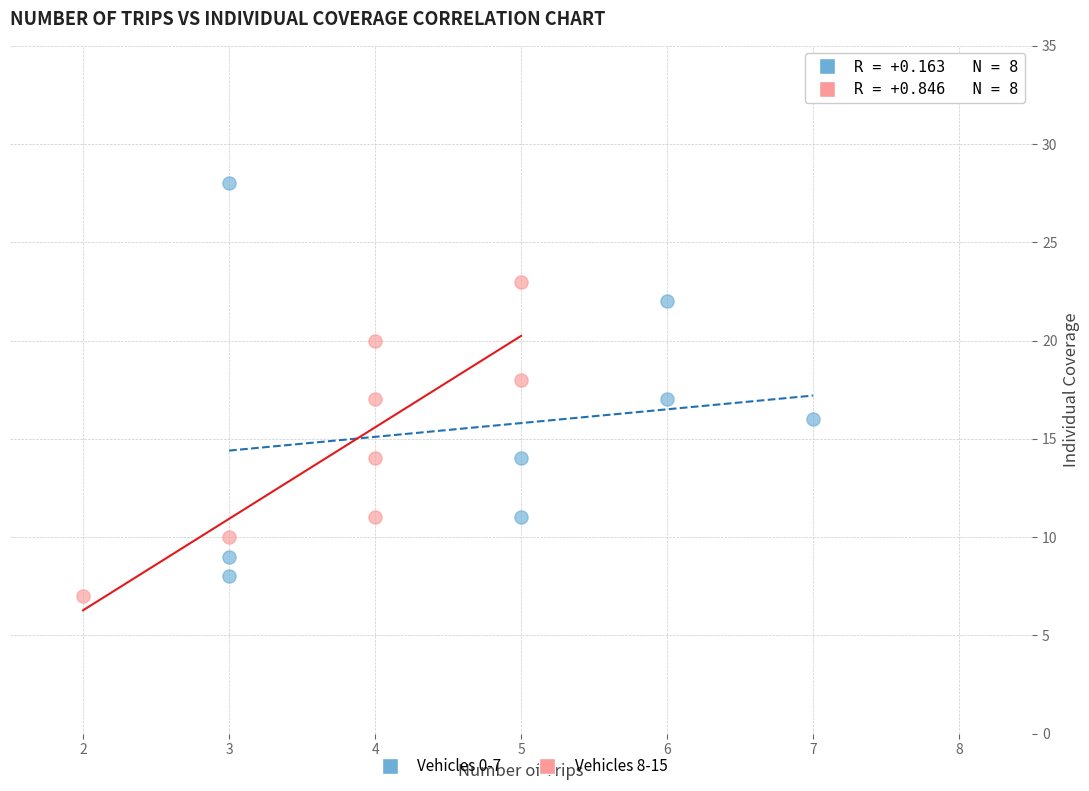

Which series has the widest spread of Y values?

Vehicles 0-7